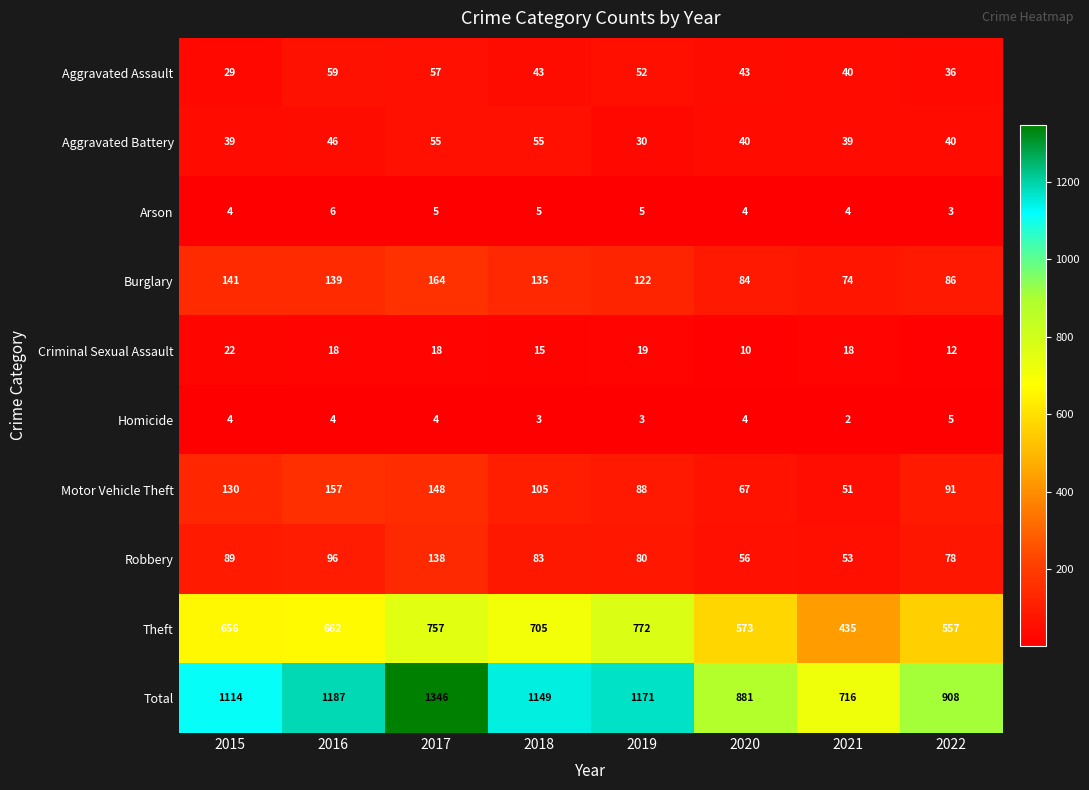

Which series changed the most between 2016 and 2021?

Total